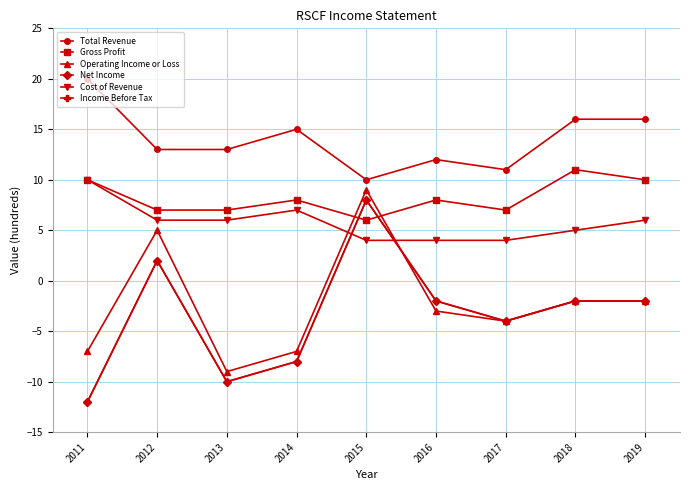

Which category has the highest value across all series?

2011